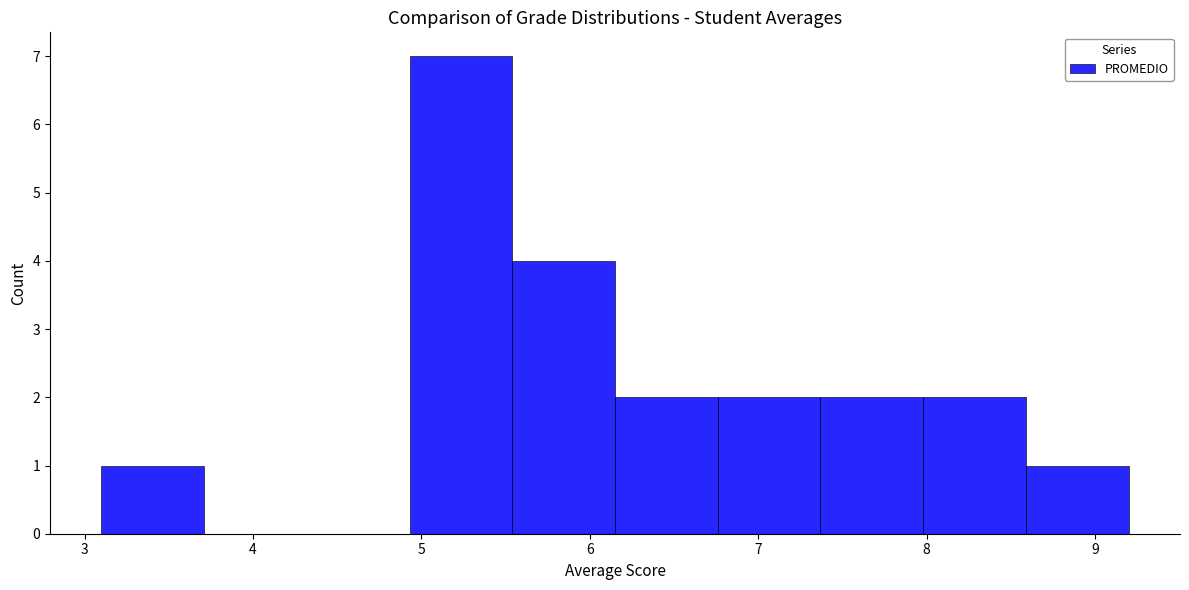

Which range on the x-axis has the tallest bar?

4.93 to 5.54